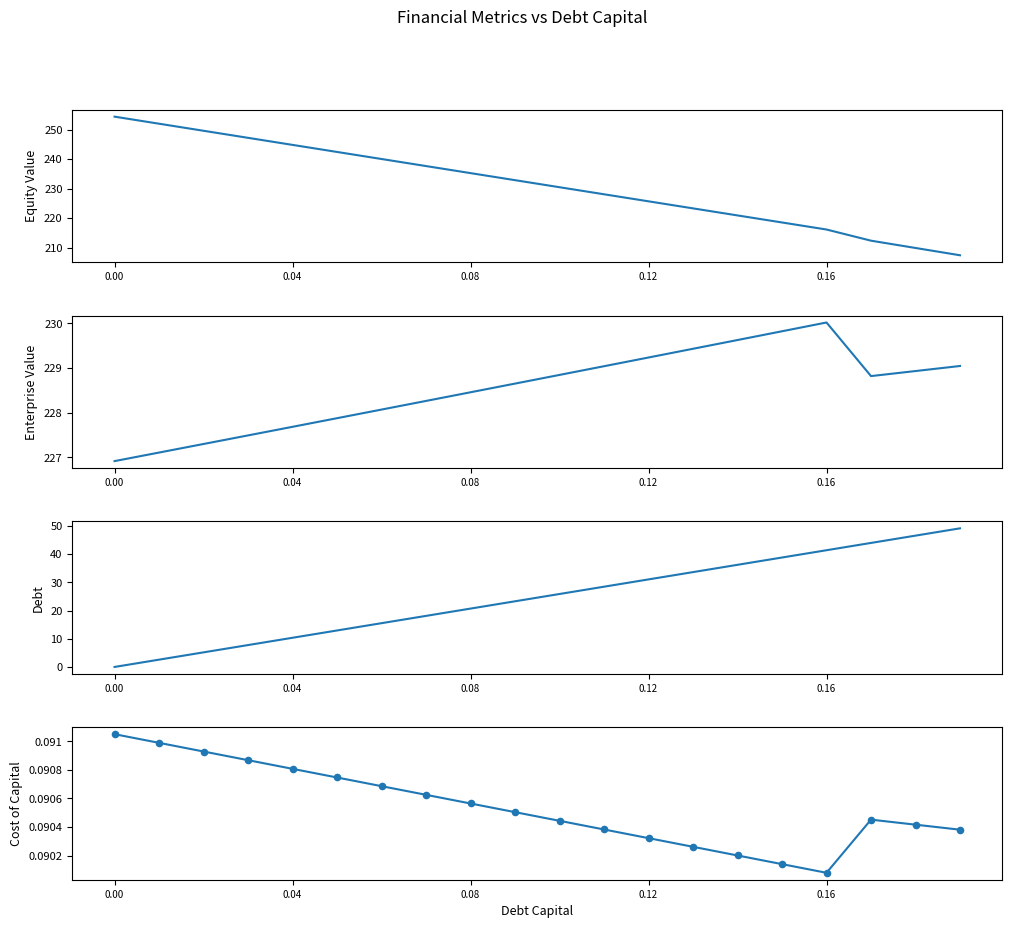

Which series reaches the maximum Y coordinate?

Equity Value